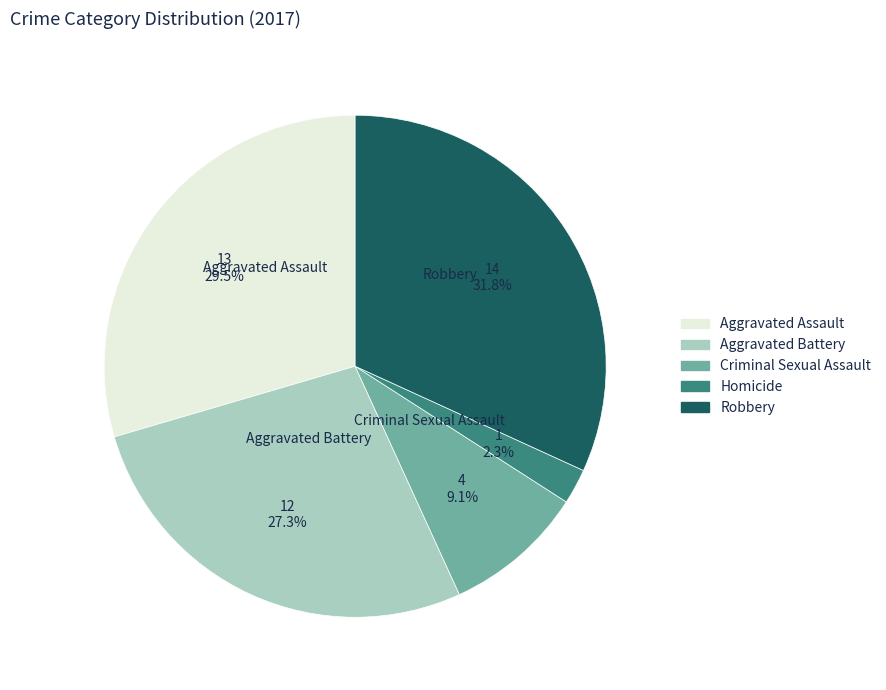

Does any single category account for the majority?

No